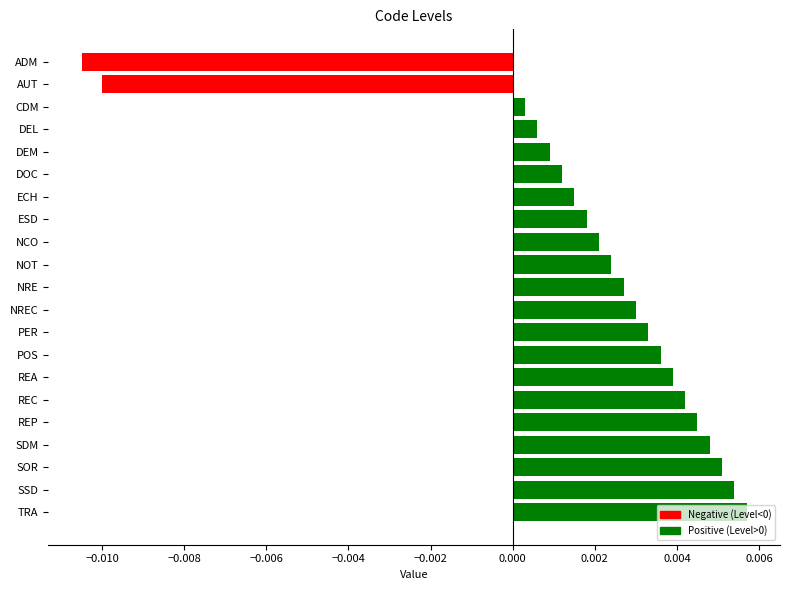

Which category has the lowest value across all series?

ADM